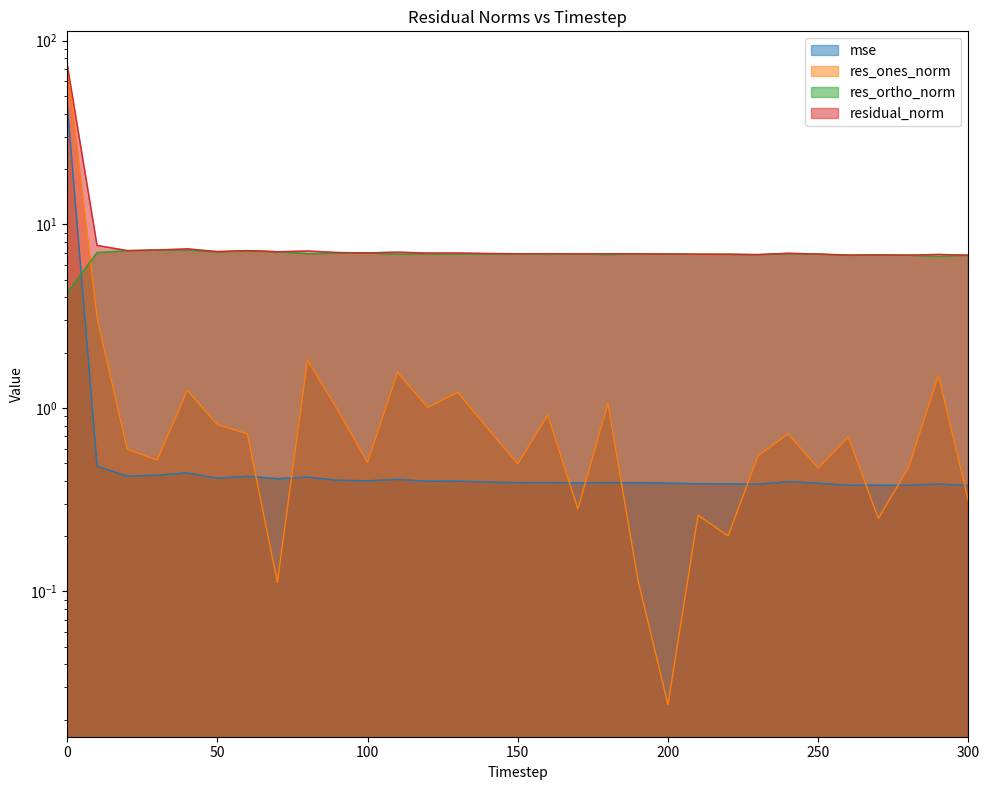

What is the difference between the maximum and minimum values in the res_ones_norm series?

75.1